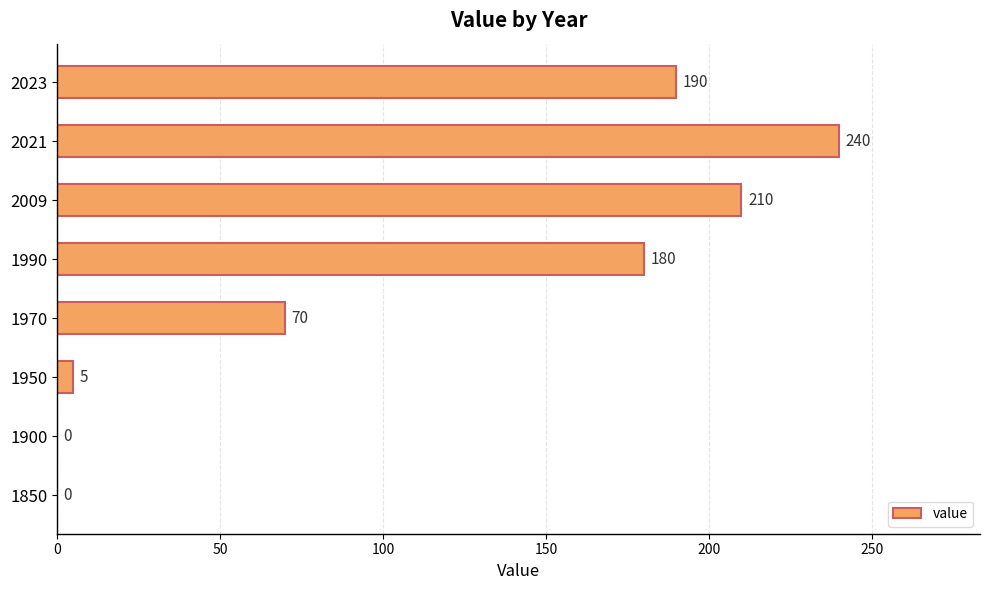

Are the bars horizontal?

Yes